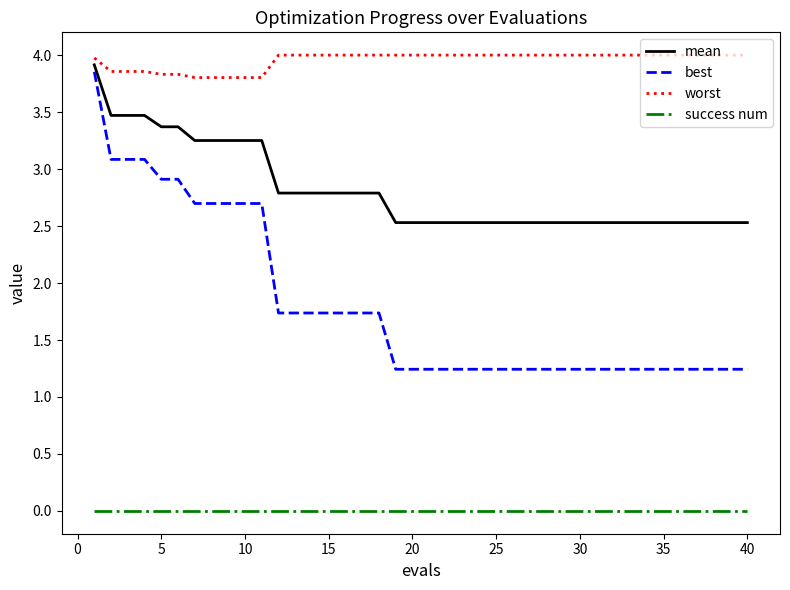

True or false: worst and success num cross at least once.

False